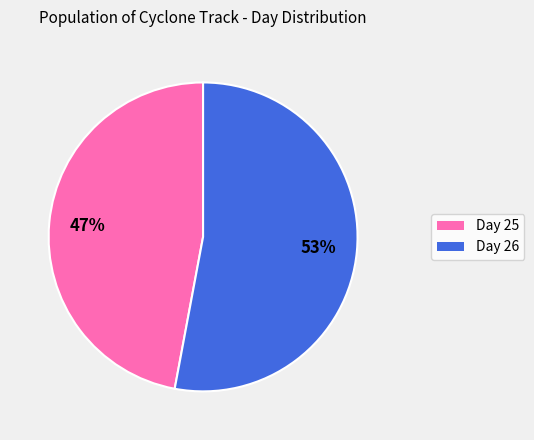

To the nearest percent, what is the difference between the largest and smallest slice percentages?

6%